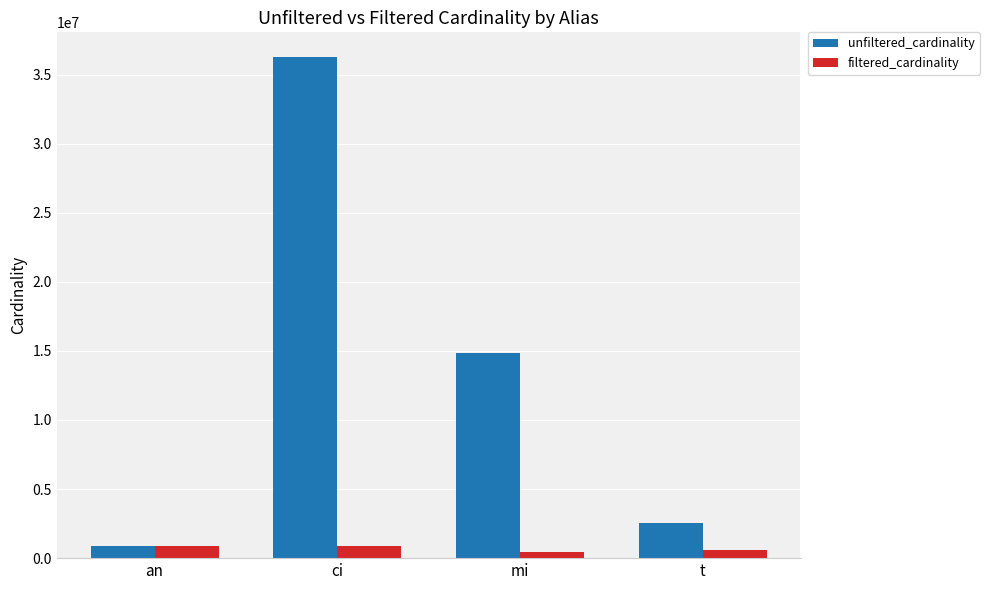

The unfiltered_cardinality series shows 14835720 at mi. True or false?

True